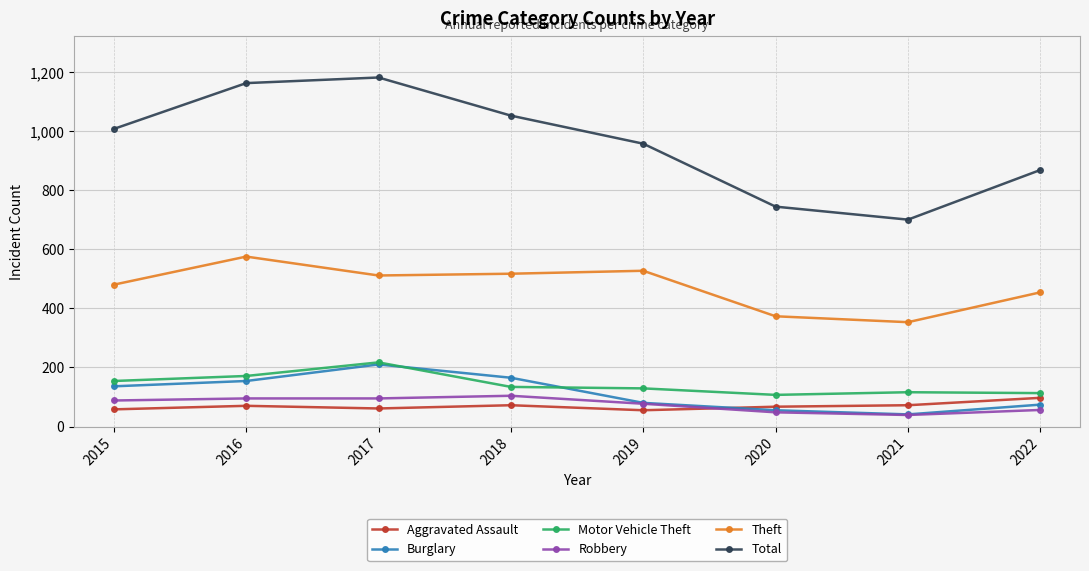

What is the total value across all series at 2018?

2044